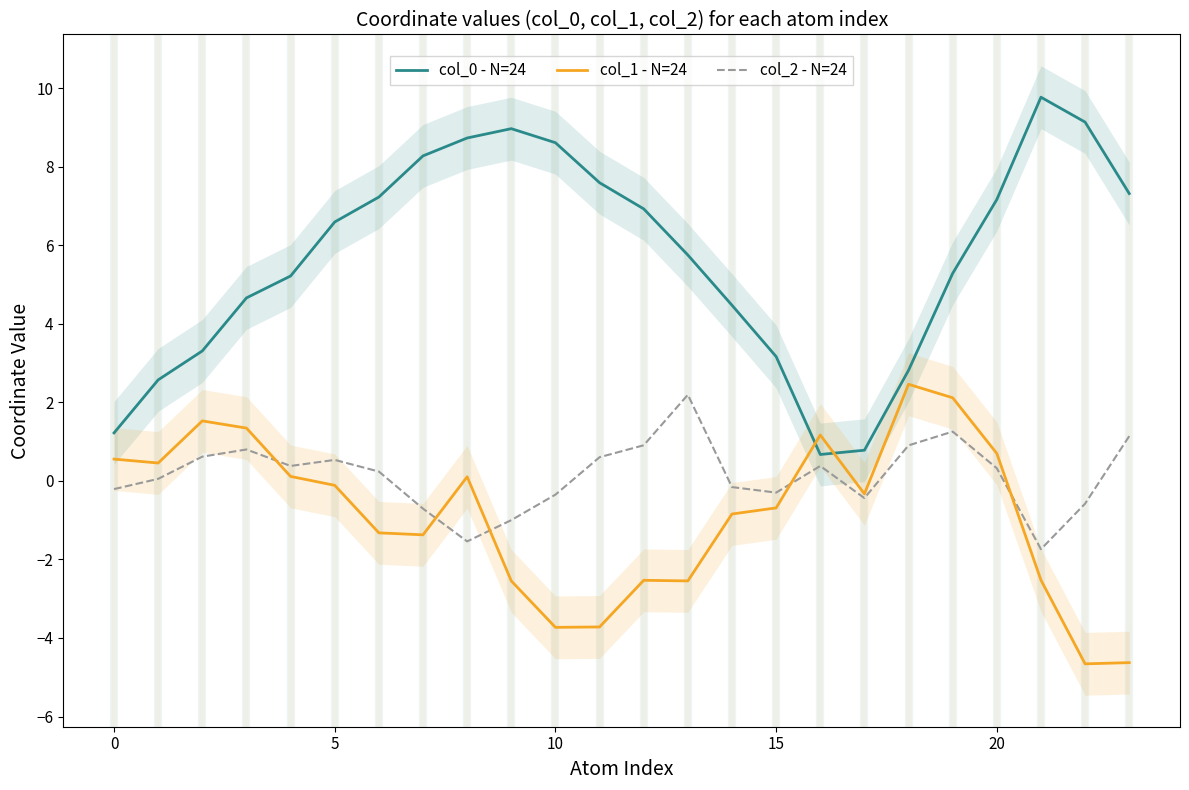

How many data points in col_1 - N=24 are less than 0?

14